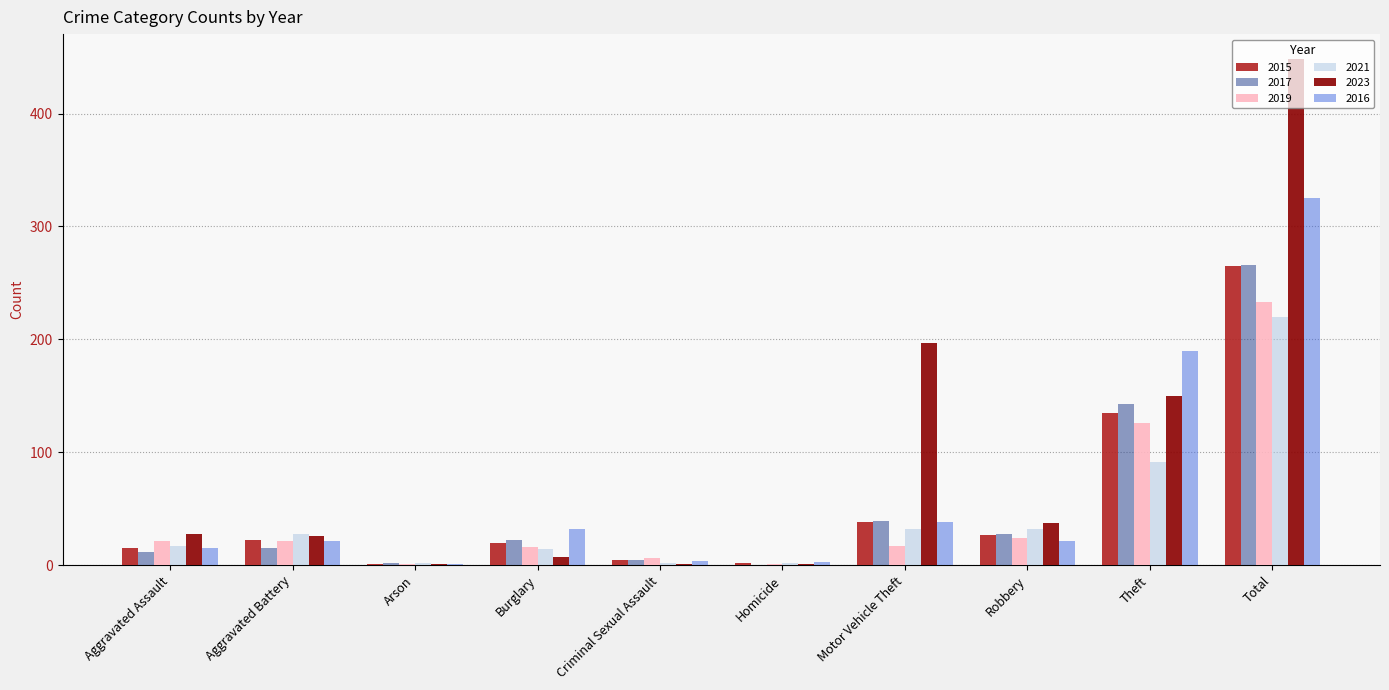

Which series has the largest range (max minus min)?

2023